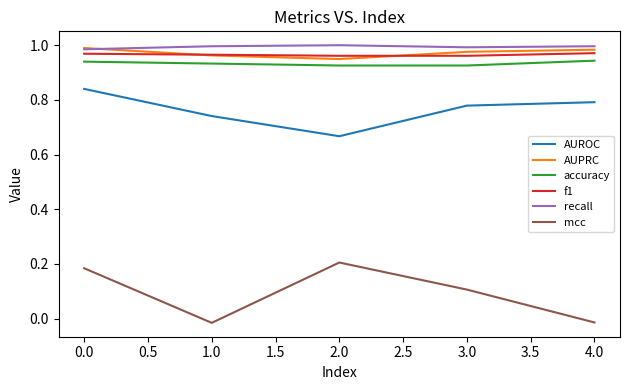

Rank the series by their maximum value, from highest to lowest.

recall, AUPRC, f1, accuracy, AUROC, mcc